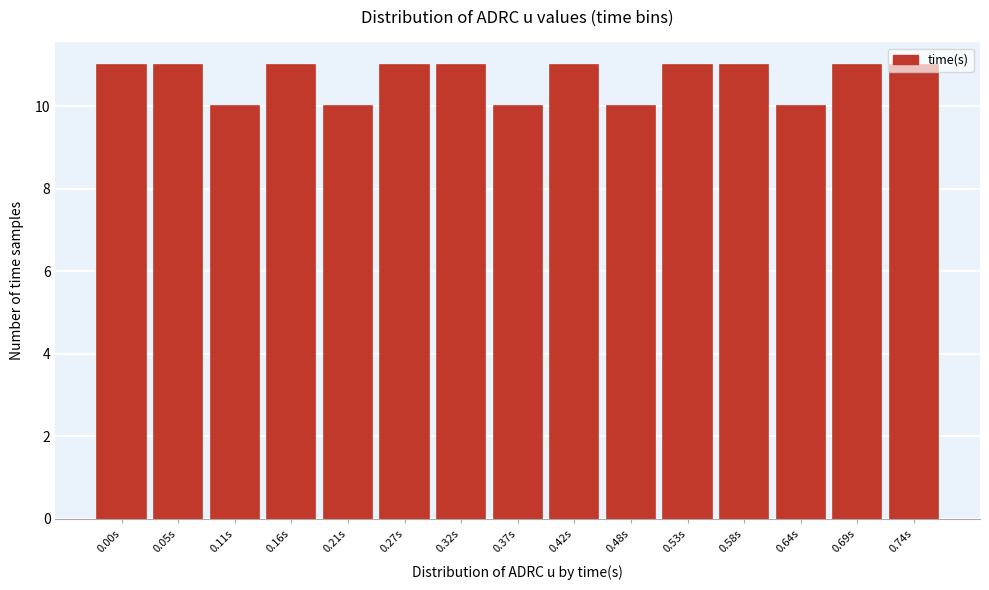

What is the greatest value displayed?

11